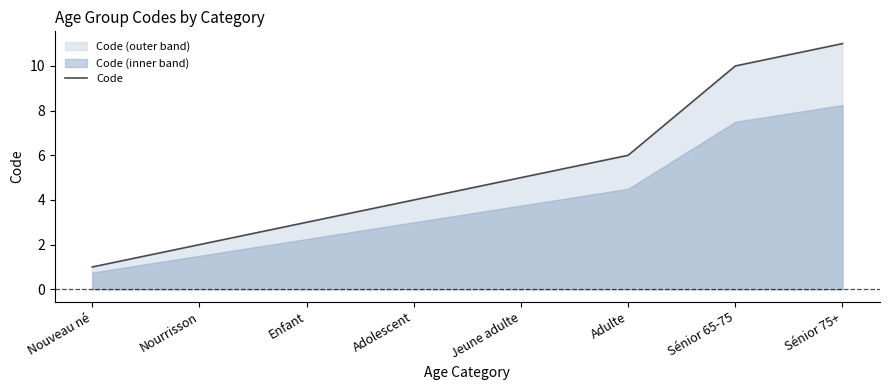

How many values are below 5?

4